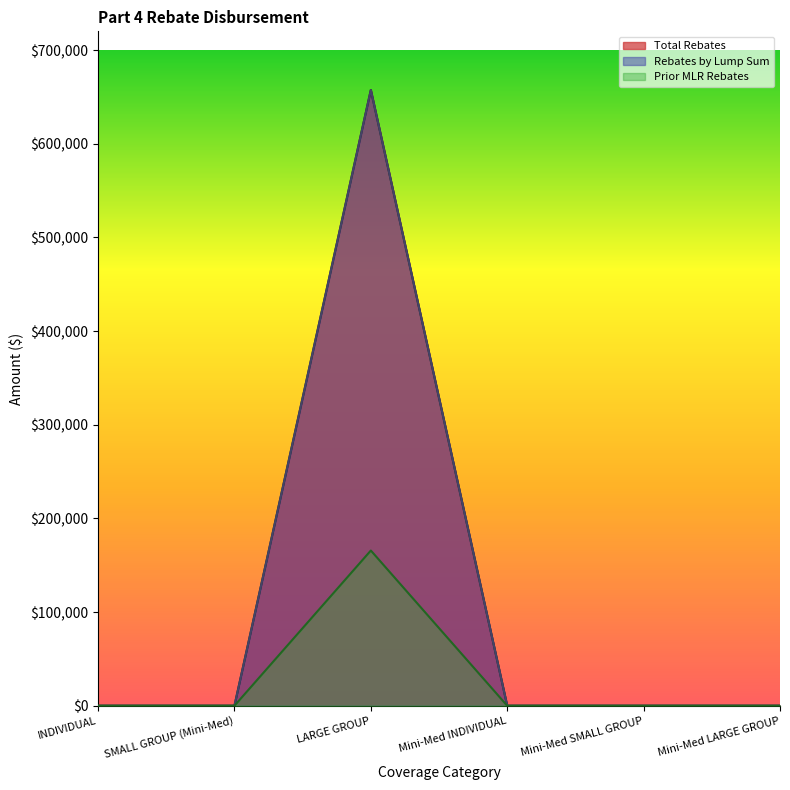

The Prior MLR Rebates series shows -77718.0 at SMALL GROUP (Mini-Med). True or false?

False